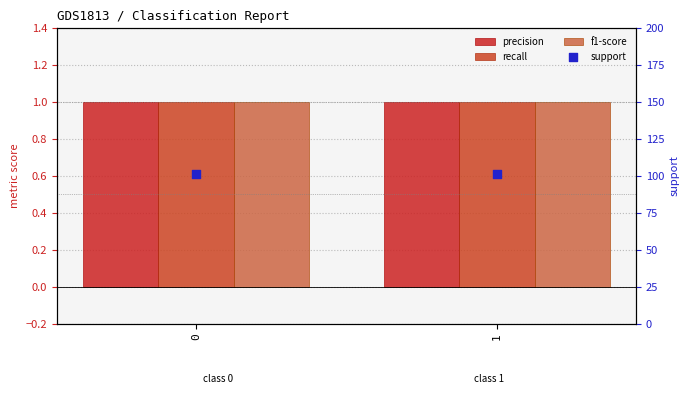

Which series contains the lowest Y value?

precision